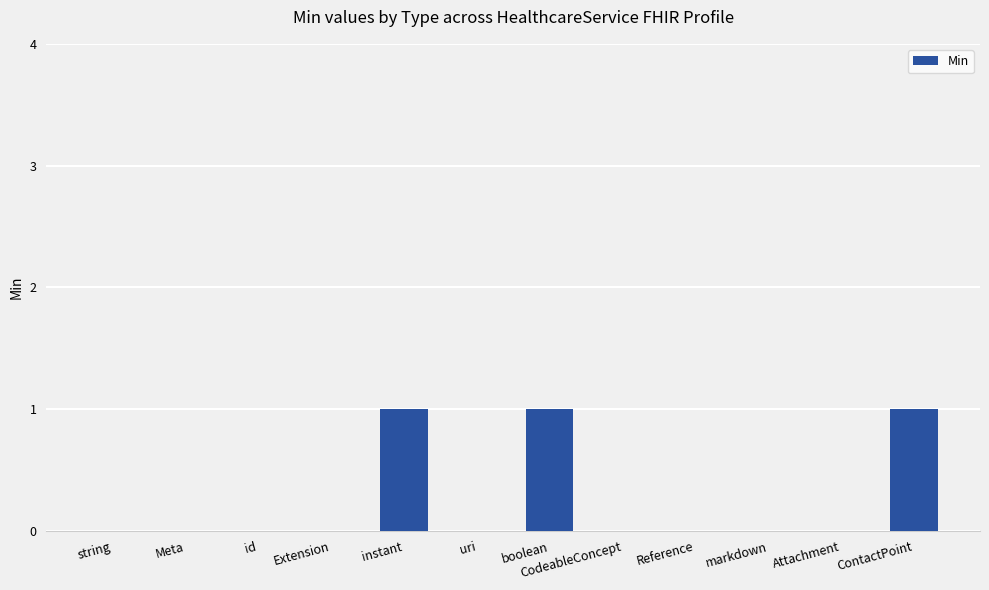

Reading left to right, what are all the values shown in this chart?

string=0	Meta=0	id=0	Extension=0	instant=1	uri=0	boolean=1	CodeableConcept=0	Reference=0	markdown=0	Attachment=0	ContactPoint=1